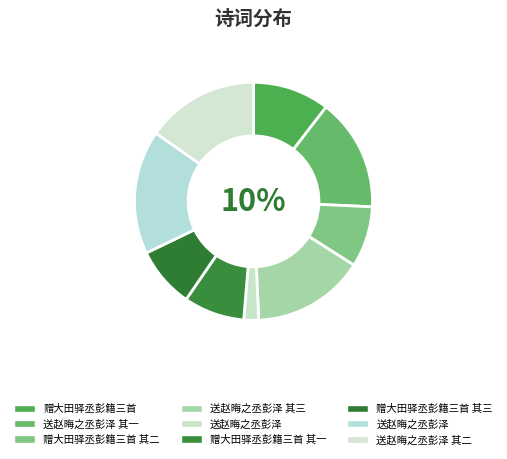

What percentage is the 送赵晦之丞彭泽 slice, to the nearest percent?

2%